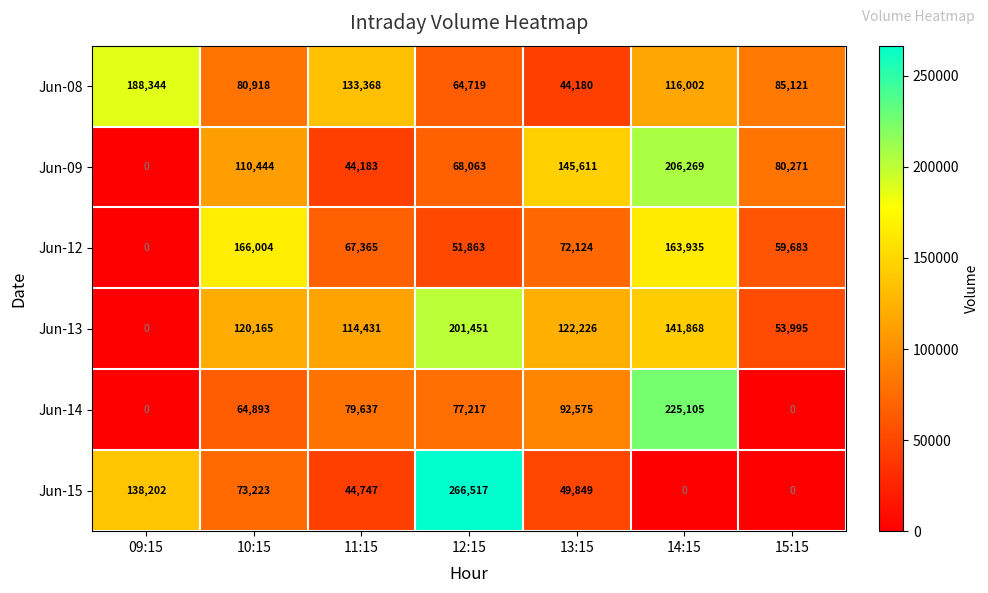

Count the Jun-15 values in the range 0 to 138202.

6